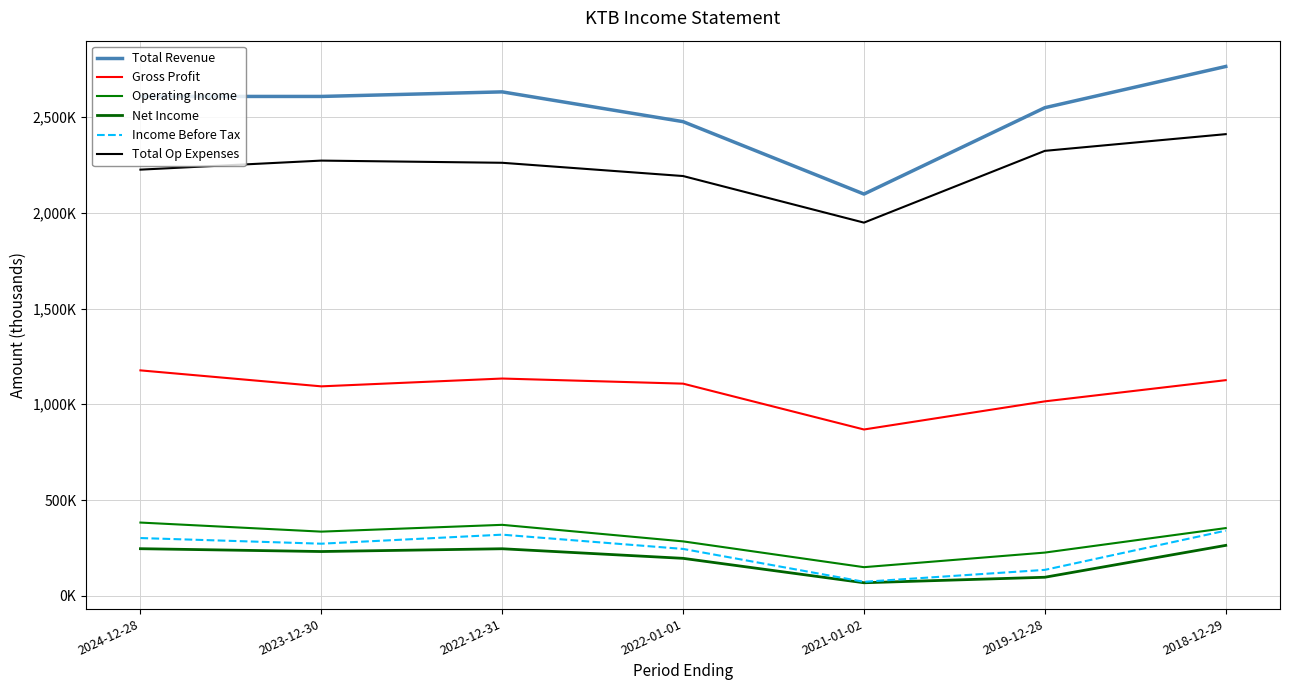

Rank the series by their maximum value, from lowest to highest.

Net Income, Income Before Tax, Operating Income, Gross Profit, Total Op Expenses, Total Revenue